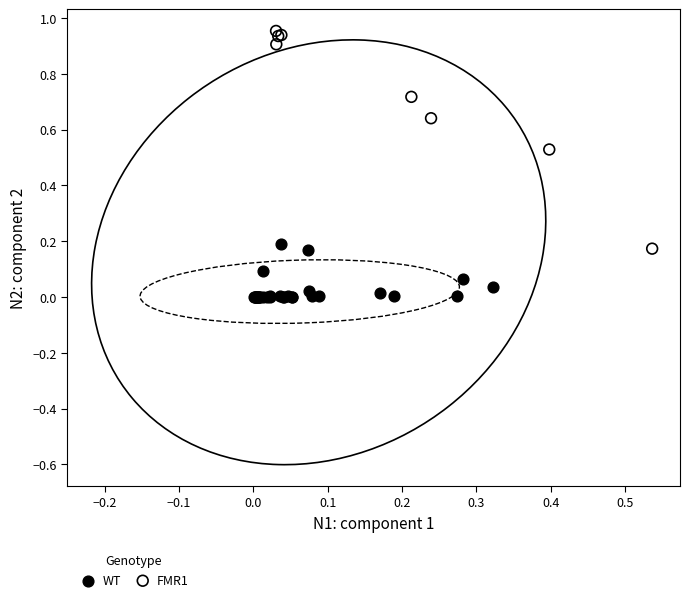

Which series contains the highest Y value?

FMR1